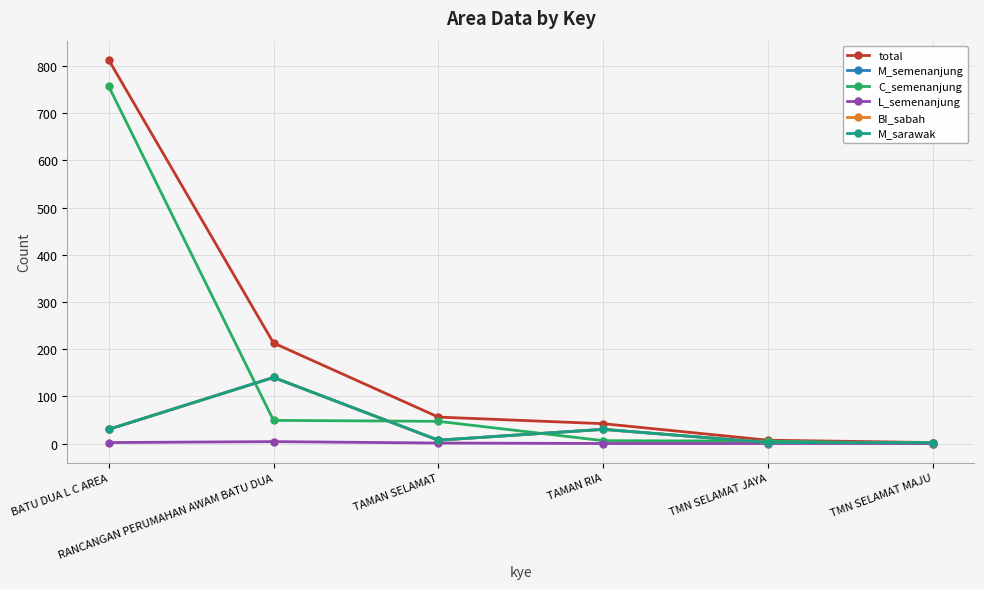

Does the chart have visible grid lines?

Yes